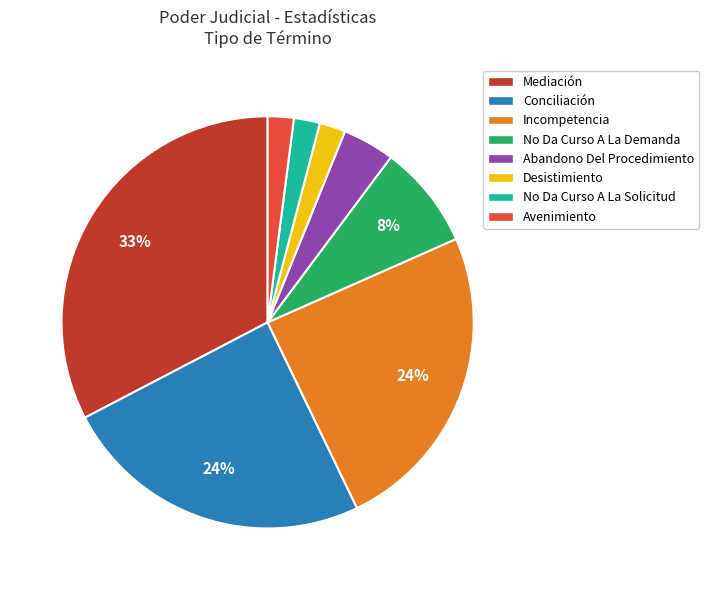

True or false: Mediación accounts for 23% of the total.

False